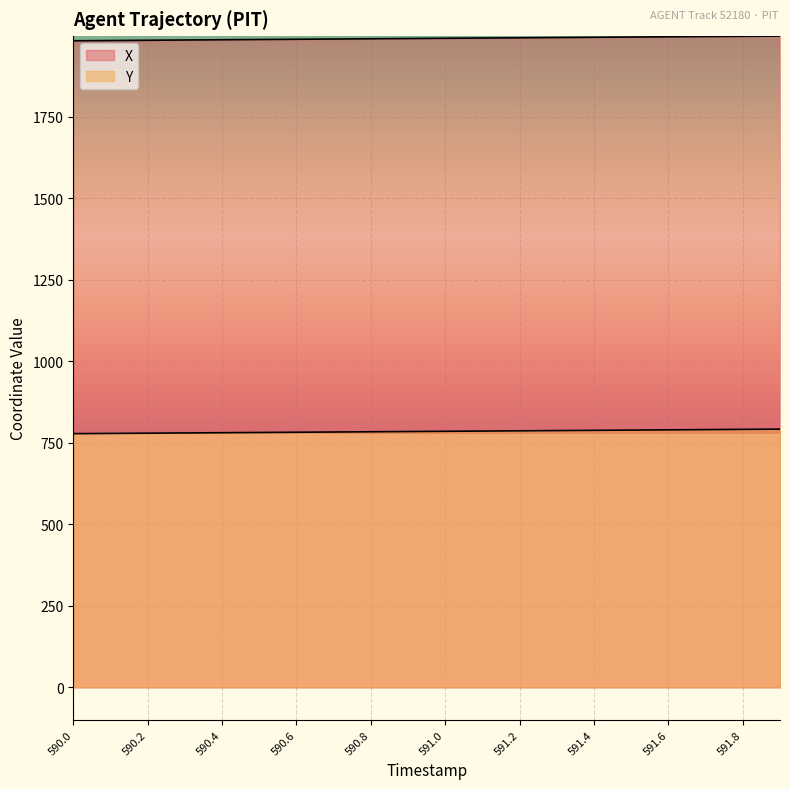

Reading left to right, what are all the values shown in this chart?

X: 1983.7	1984.4	1985.2	1986.0	1986.8	1987.5	1988.3	1989.0	1989.8	1990.6	1991.3	1992.1	1992.8	1993.6	1994.3	1995.1	1995.8	1996.6	1997.3	1998.1
Y: 778.4	779.1	779.8	780.5	781.3	782.0	782.7	783.4	784.1	784.9	785.6	786.3	787.1	787.8	788.6	789.3	790.0	790.8	791.5	792.3